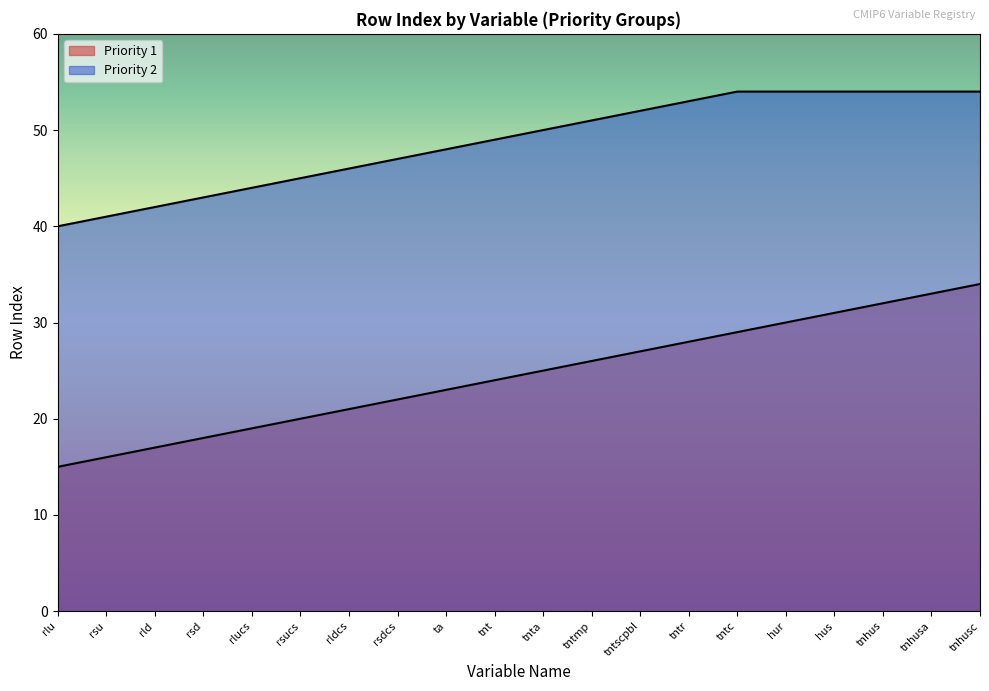

Does the chart display data point markers on the line(s)?

No